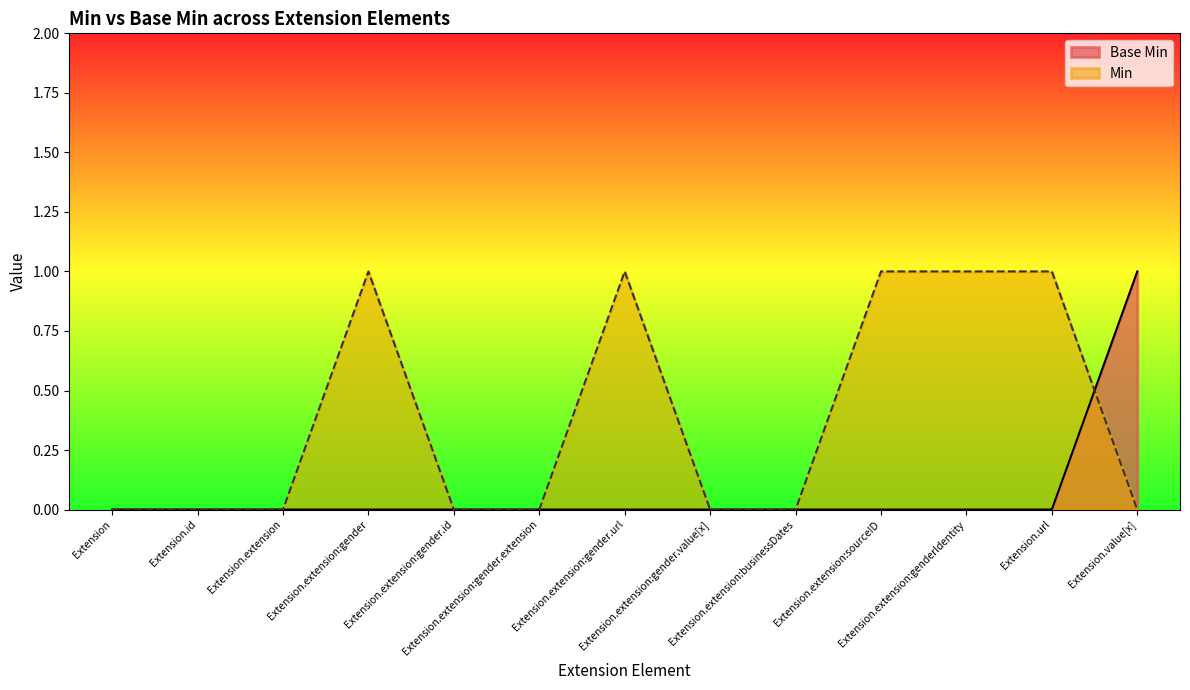

Read the Base Min value at Extension.value[x].

1